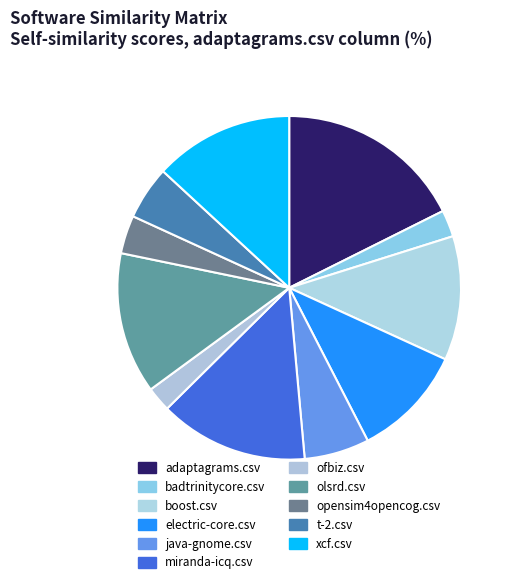

How many segments does this pie chart have?

11